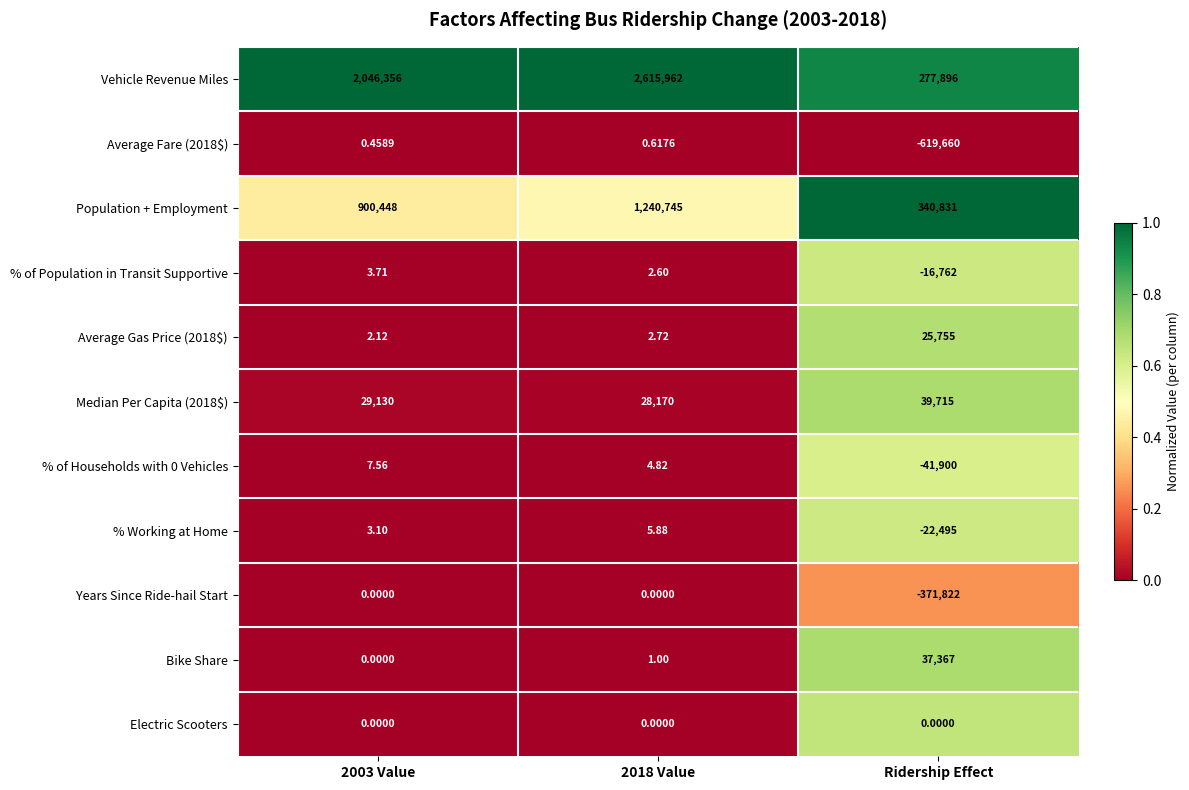

At which category does the chart reach its minimum across all series?

Ridership Effect